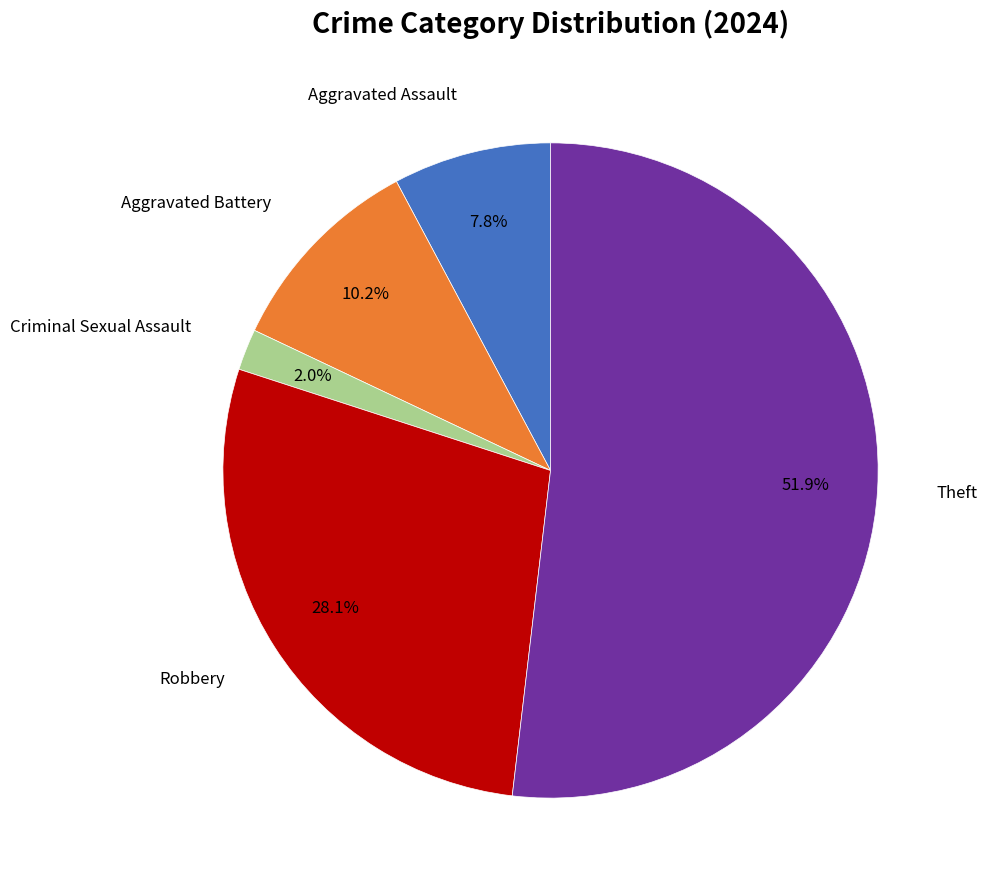

Is there a majority slice in this chart?

Yes